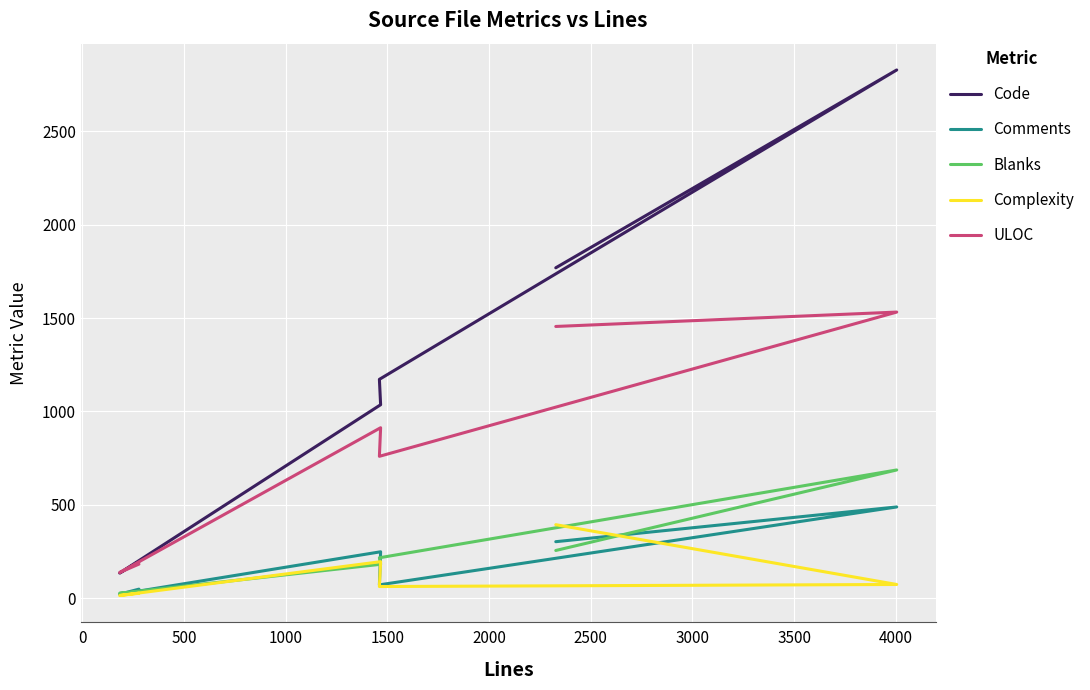

At how many categories does at least one series exceed 511?

4